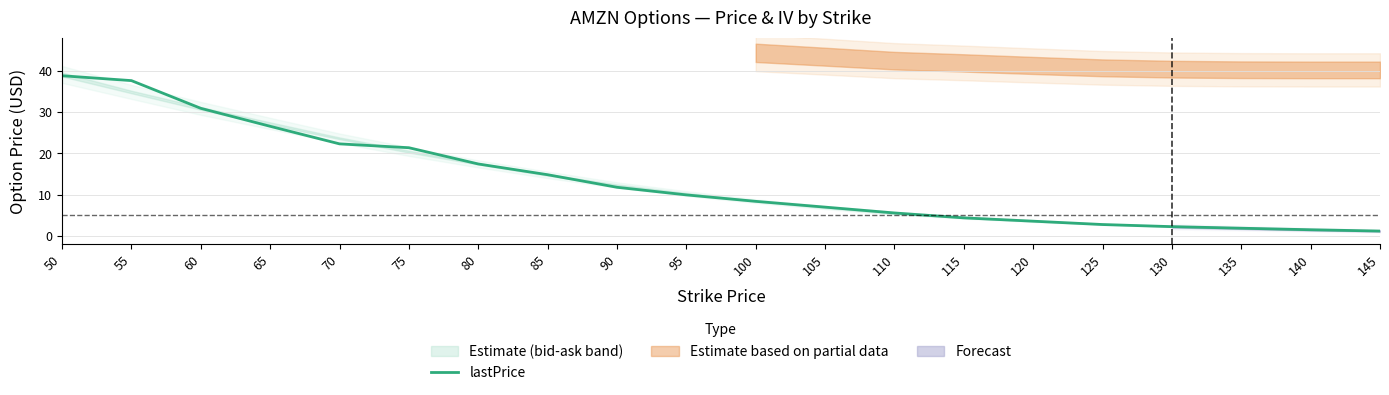

The value at 55 is 58.5. True or false?

False